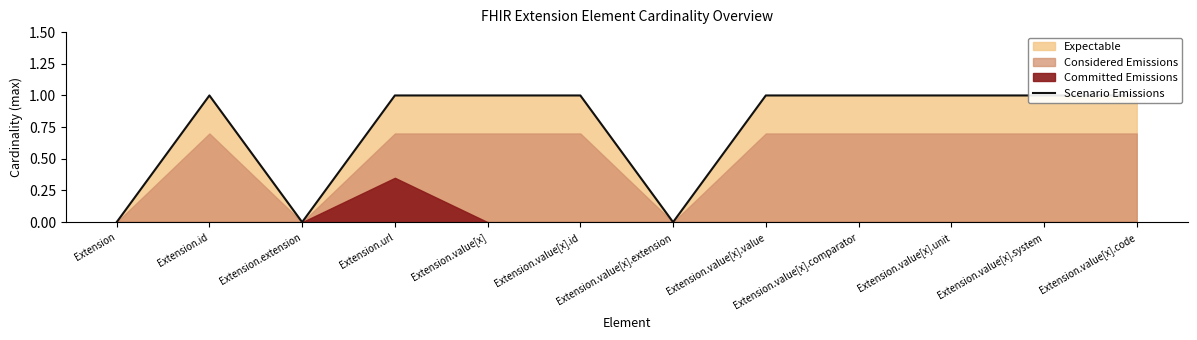

What is the difference between the second highest and minimum values?

1